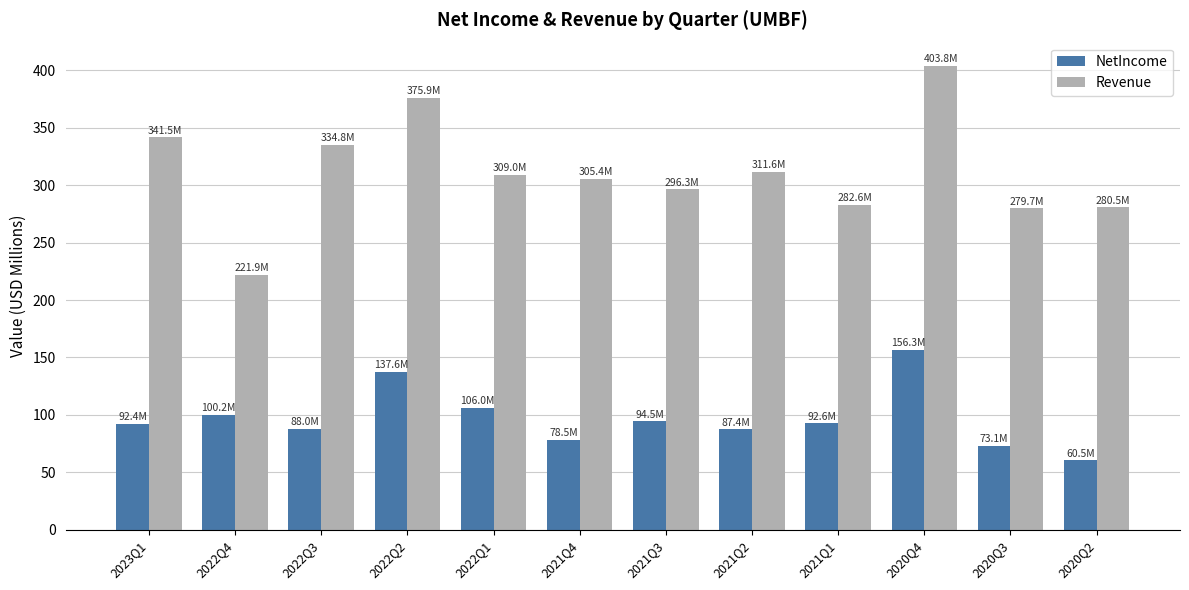

What is the label of the 10th bar from the left?

2020Q4